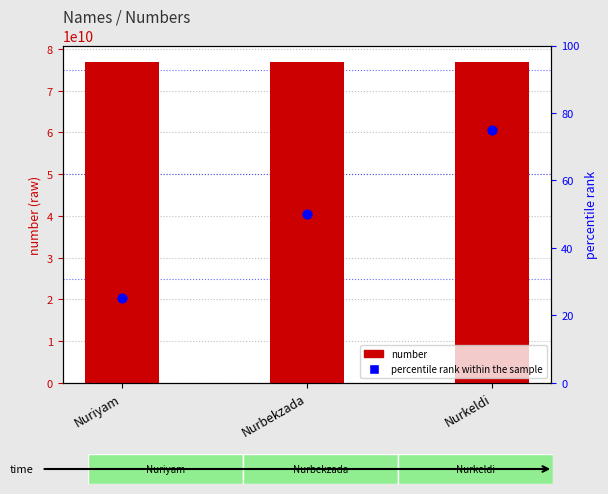

Is the value of number at Nurkeldi greater than the value of percentile rank within the sample at Nuriyam?

Yes